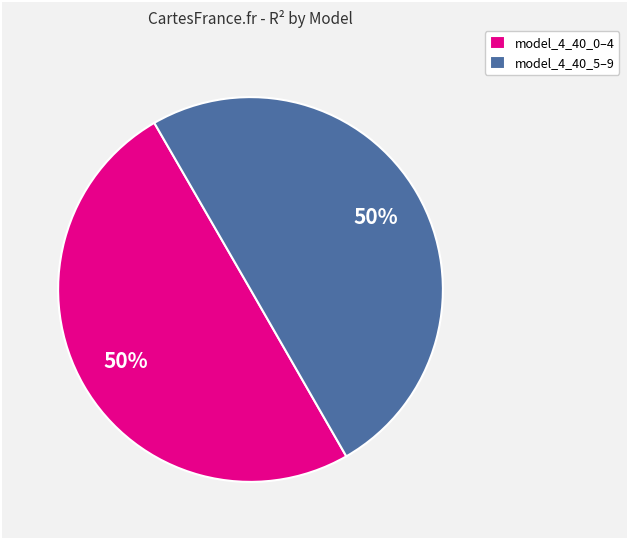

To the nearest percent, what is the average slice percentage?

50%